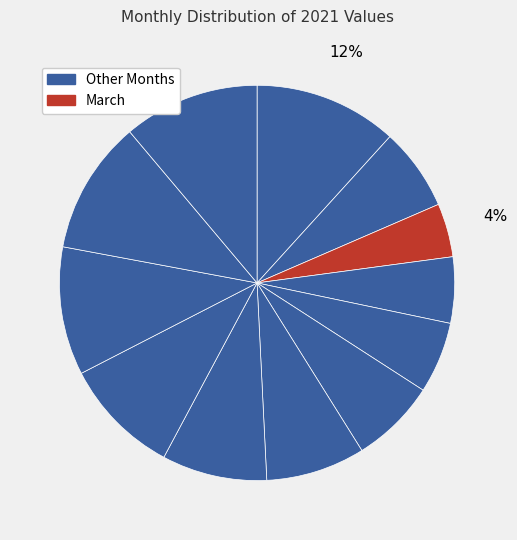

How many segments does this pie chart have?

12